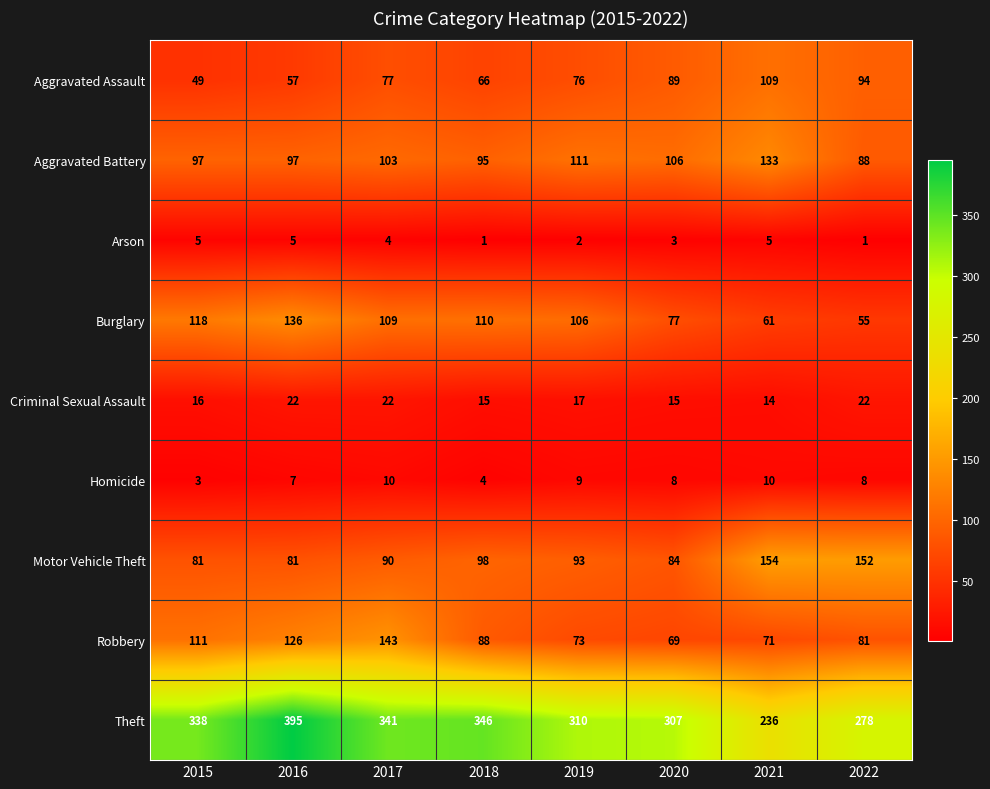

At 2016, list the series in order from smallest to largest.

Arson, Homicide, Criminal Sexual Assault, Aggravated Assault, Motor Vehicle Theft, Aggravated Battery, Robbery, Burglary, Theft